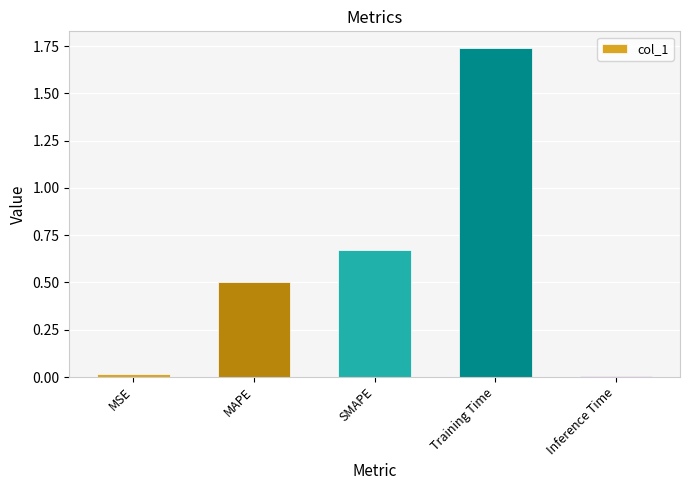

How many bars are there in total?

5